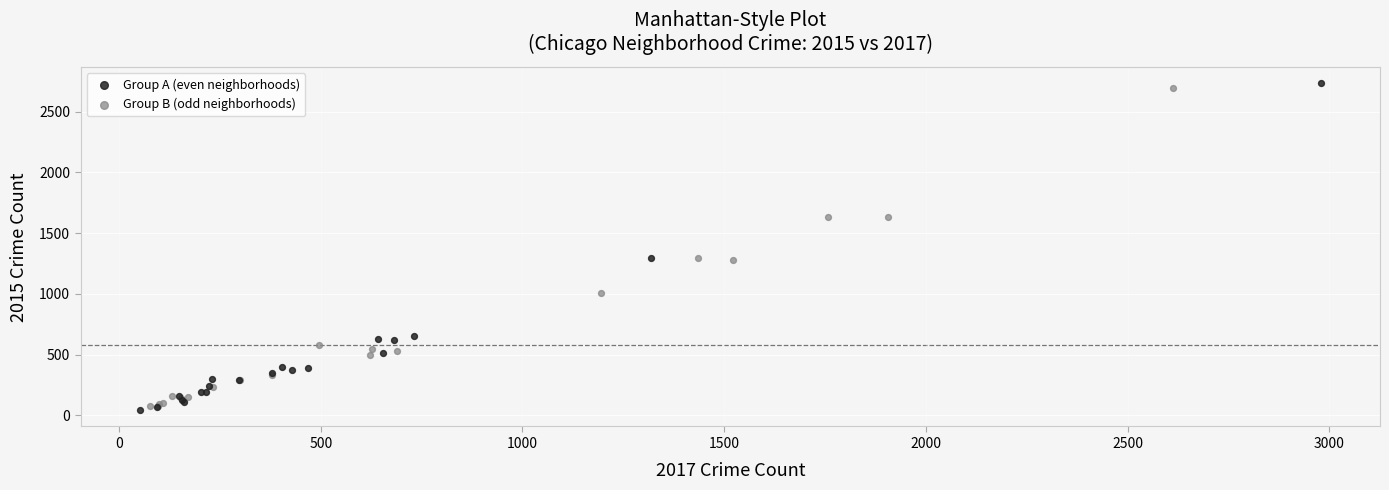

What are all the series names shown in the legend?

Group A (even neighborhoods), Group B (odd neighborhoods)